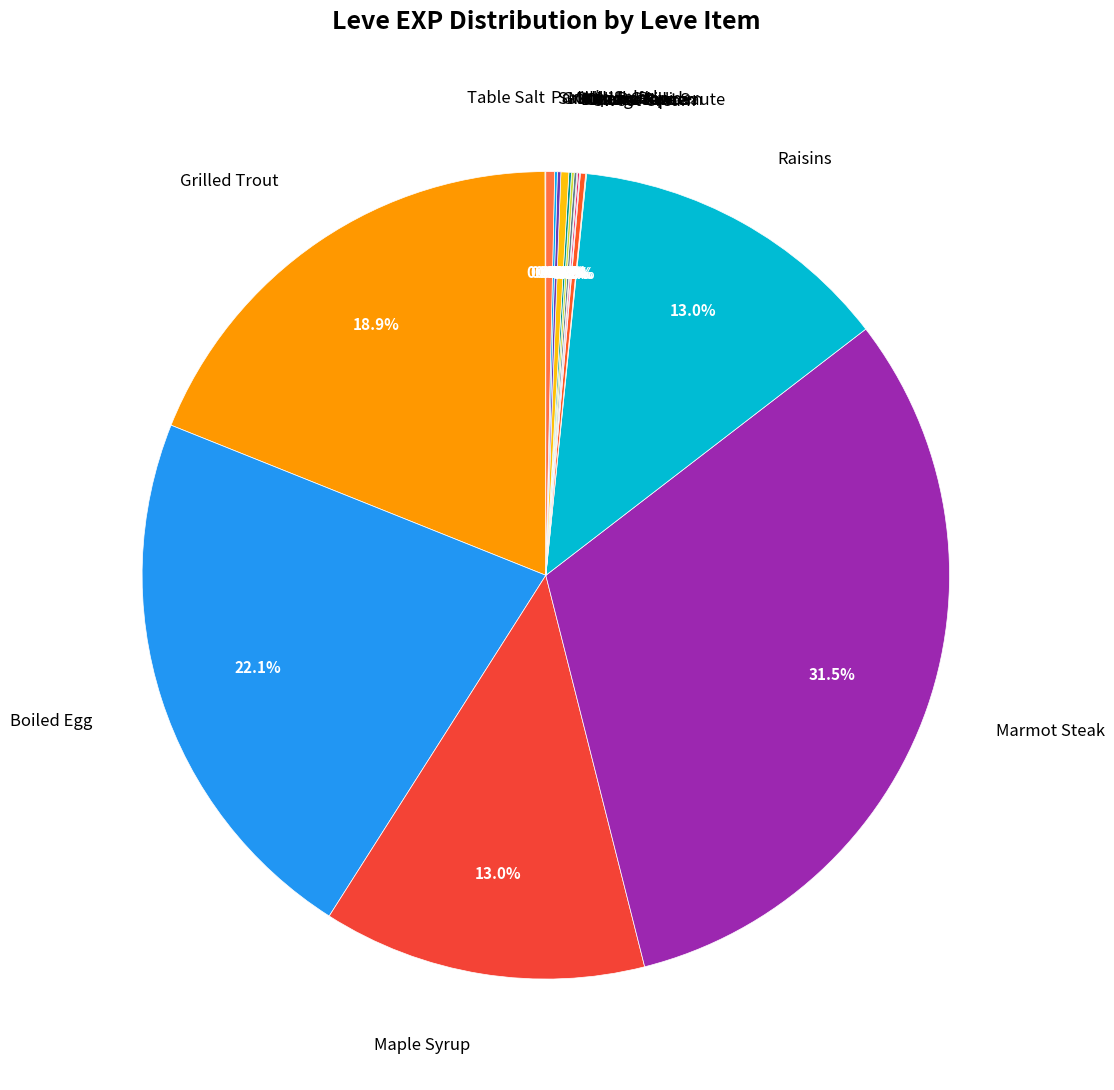

Which has a higher value, Grilled Trout or Marmot Steak?

Marmot Steak